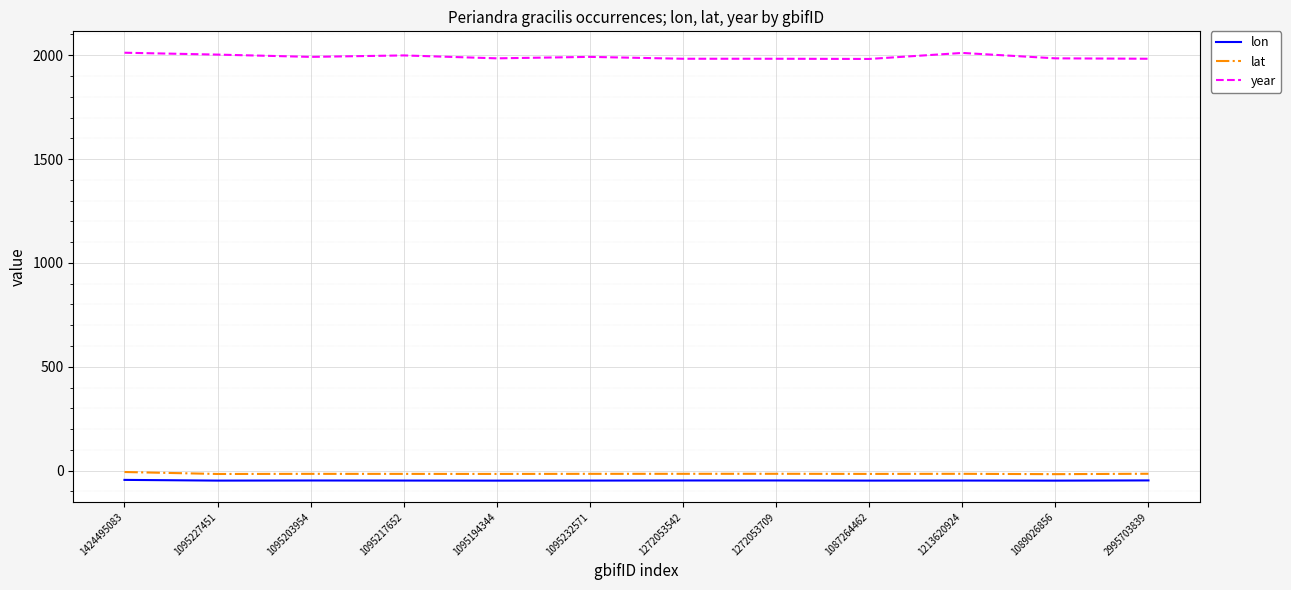

What is the maximum value shown in the chart?

2012.0